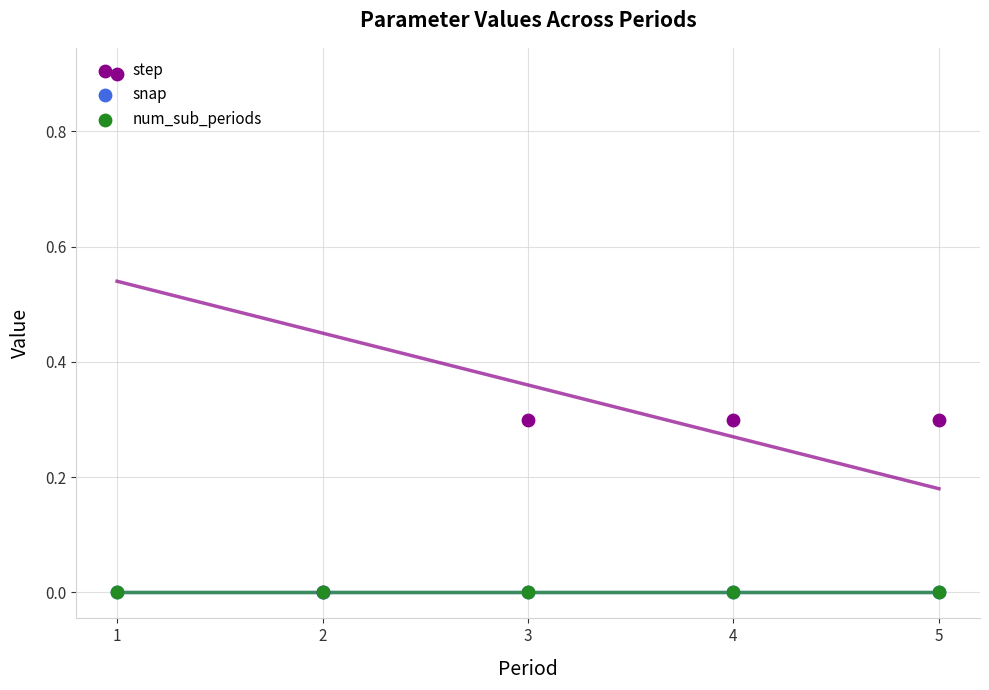

At how many categories does at least one series exceed 0?

4